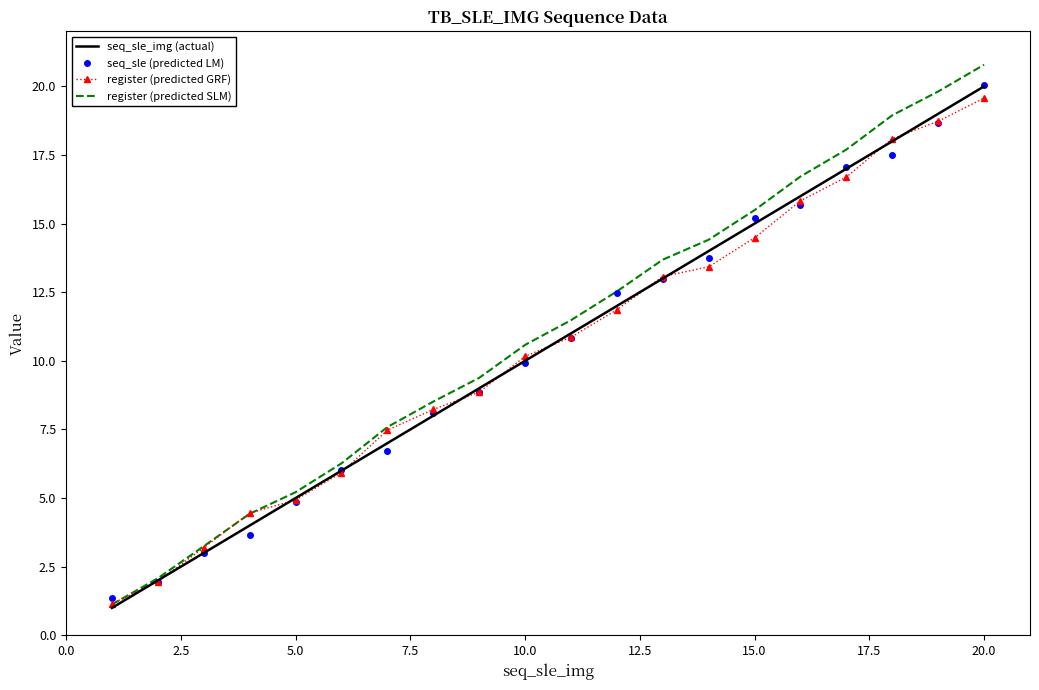

Which series has the largest range (max minus min)?

register (predicted SLM)